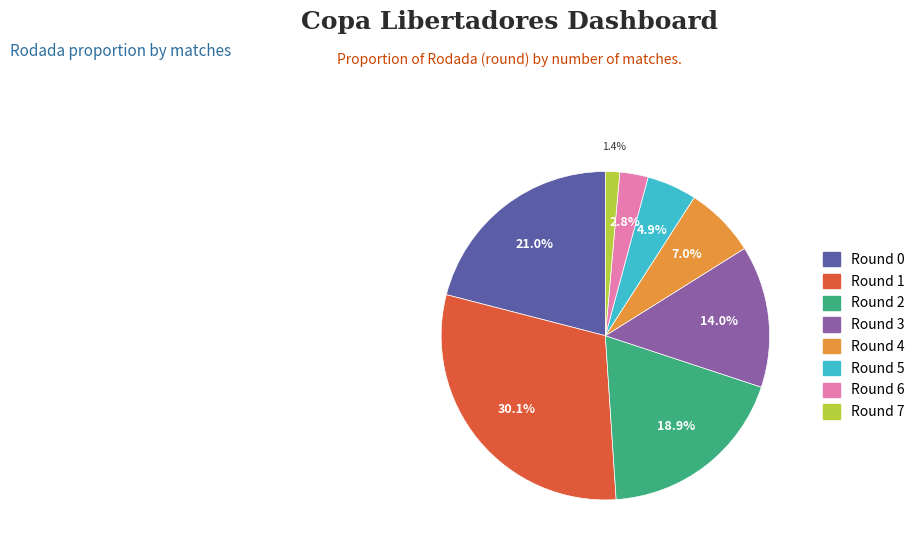

Does any single category account for the majority?

No